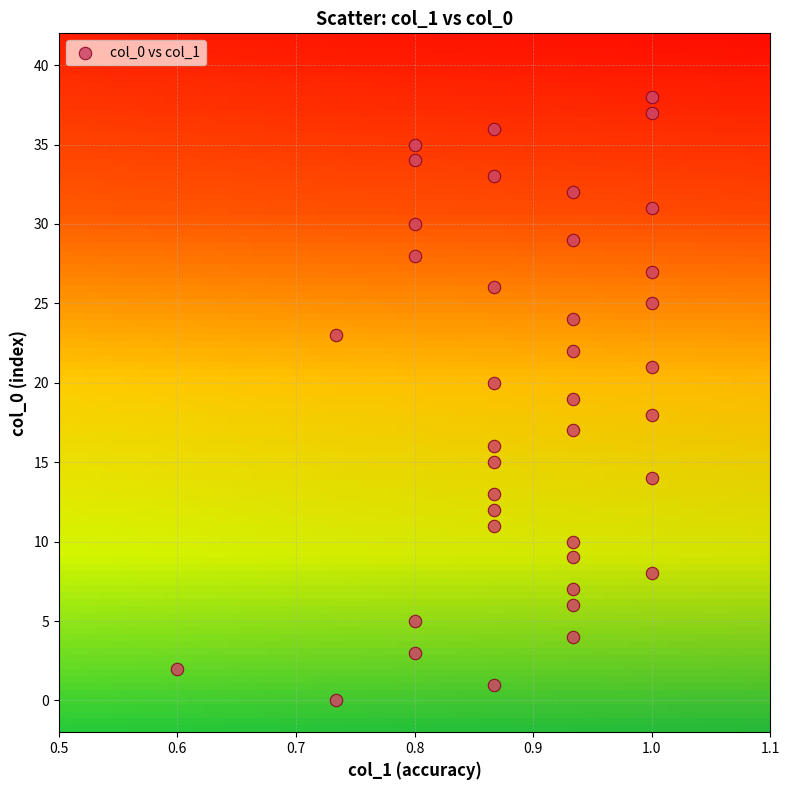

What is the range of Y values (max minus min)?

38